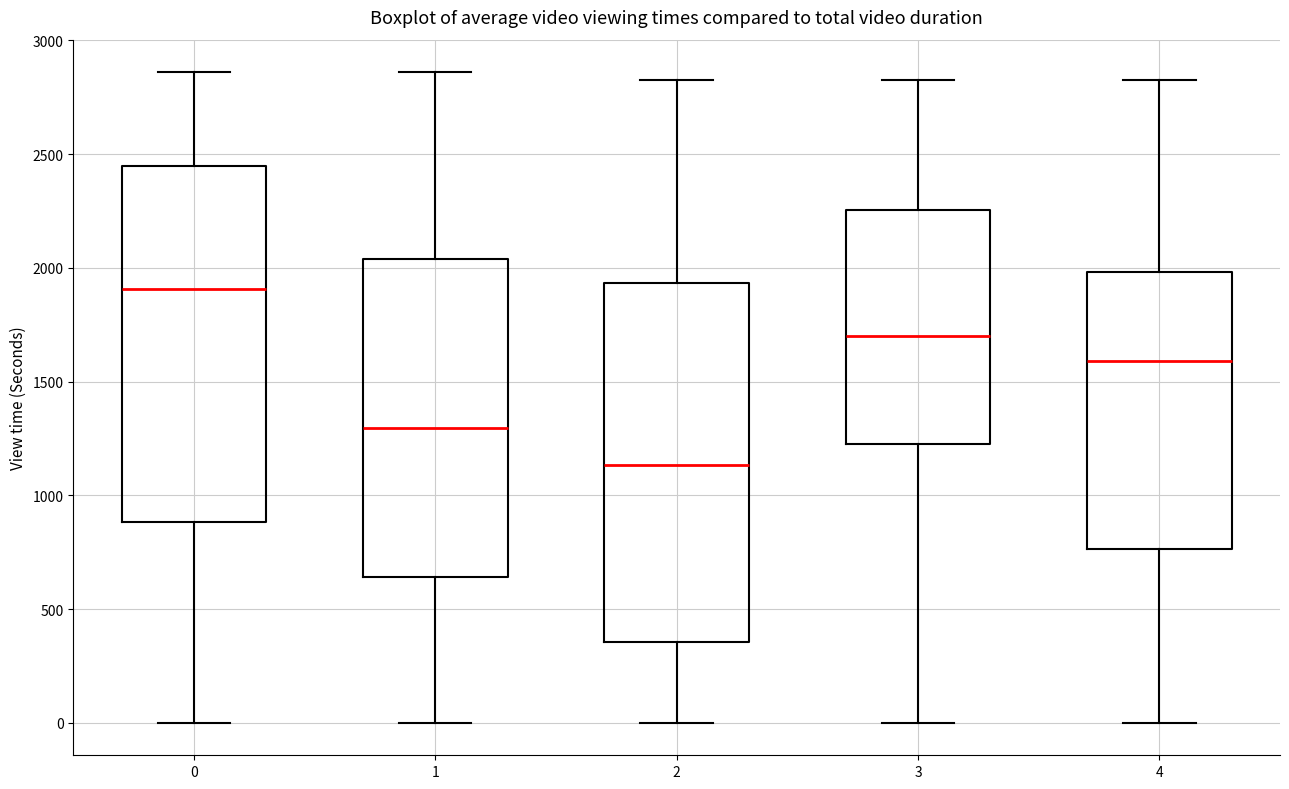

Reading left to right, read every box against the y-axis: the position of its median line, the range the box covers, and the ends of its whiskers. The values are not printed on the chart, so give them approximately, as read against the axis.

0: median 1900, box 900 to 2450, whiskers 0 to 2850
1: median 1300, box 650 to 2050, whiskers 0 to 2850
2: median 1150, box 350 to 1950, whiskers 0 to 2800
3: median 1700, box 1250 to 2250, whiskers 0 to 2800
4: median 1600, box 750 to 2000, whiskers 0 to 2800